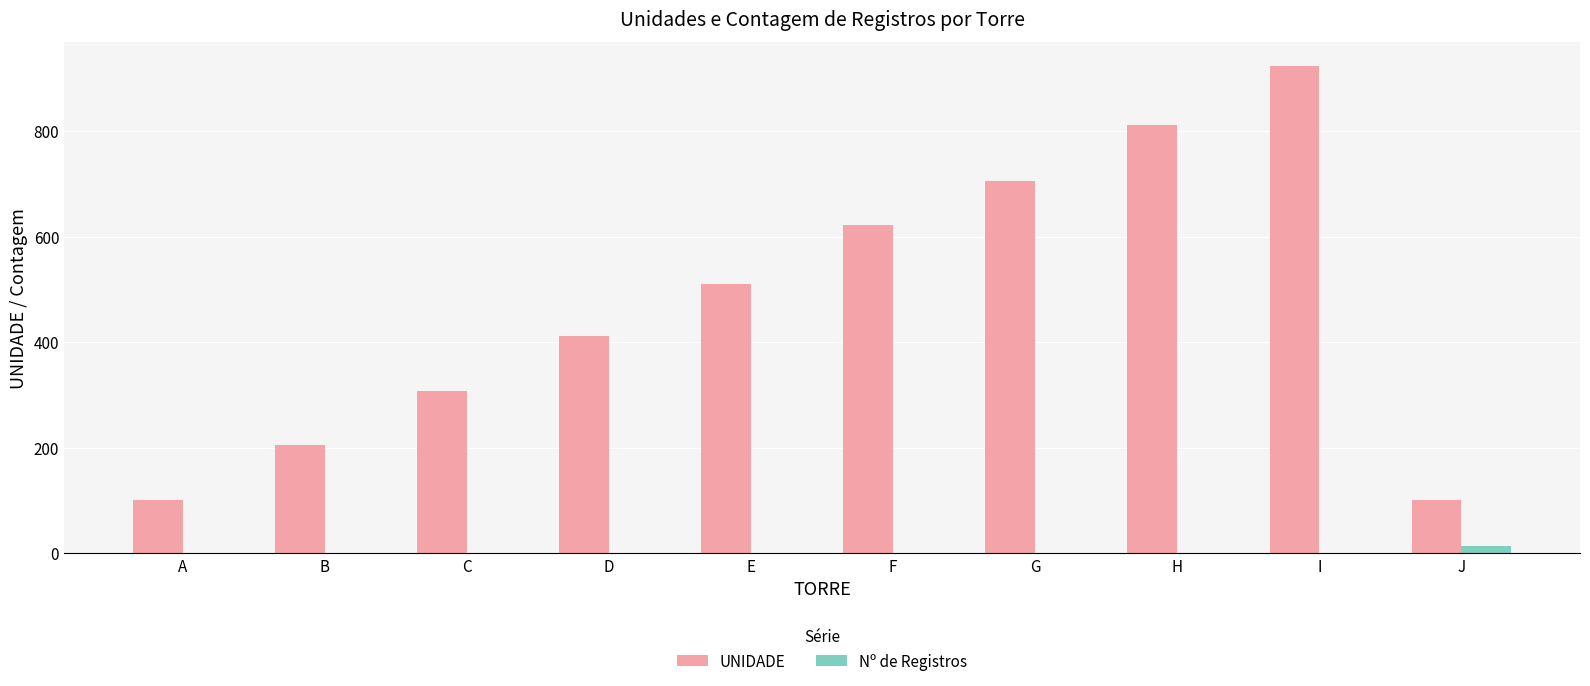

Reading left to right, what are all the values shown in this chart?

UNIDADE: A=101	B=205	C=307	D=412	E=510	F=623	G=705	H=812	I=923	J=101
Nº de Registros: A=1	B=1	C=1	D=1	E=1	F=1	G=1	H=1	I=1	J=13